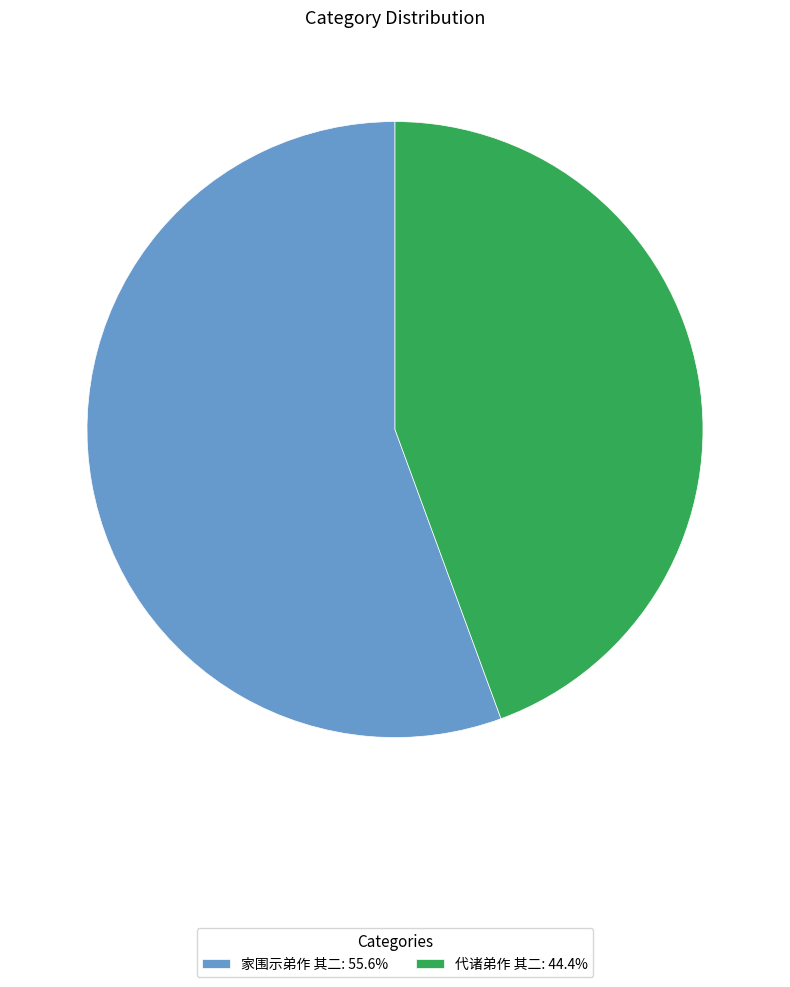

The 家围示弟作 其二 slice represents 56% of the pie. True or false?

True